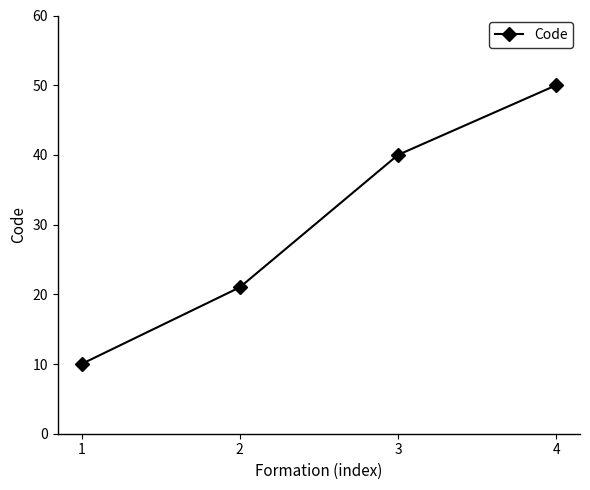

Is it true that the value at 1 is 10?

True